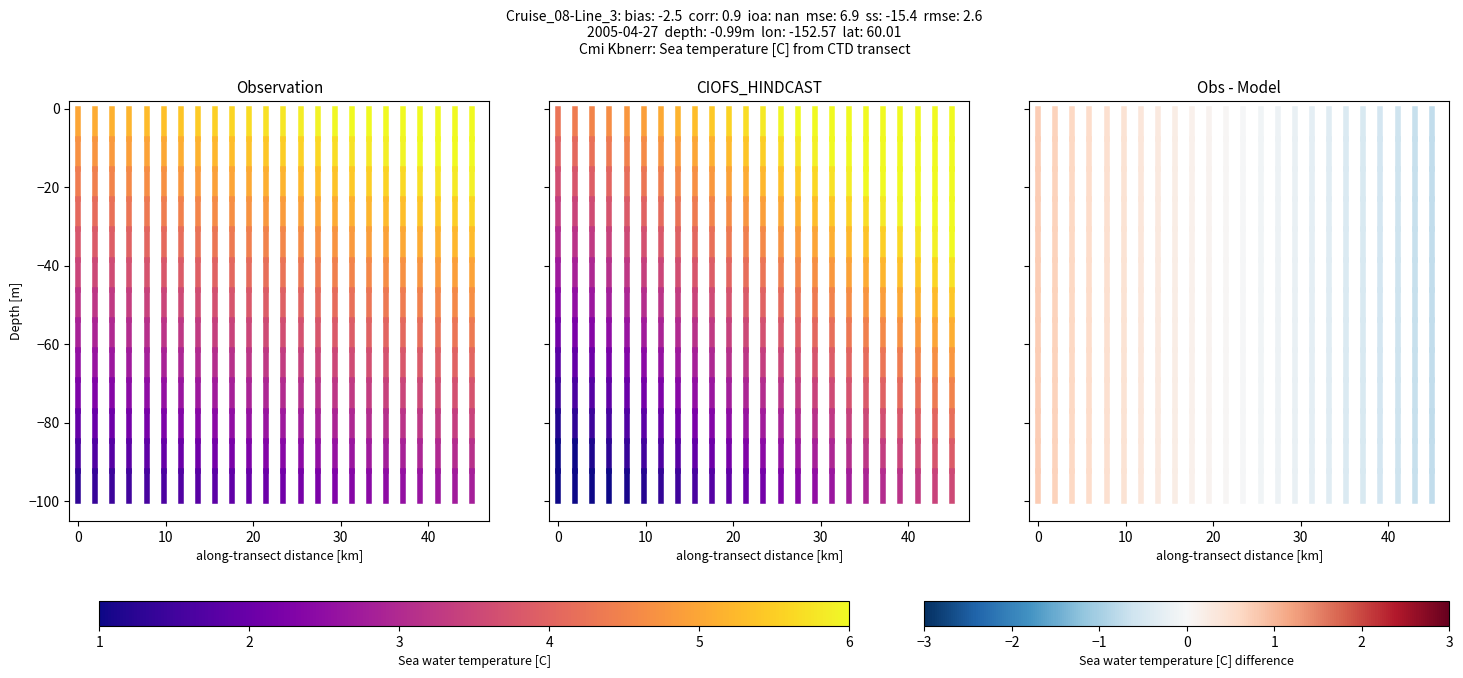

Rank the series at 0 from highest to lowest value.

Observation, CIOFS_HINDCAST, Obs - Model